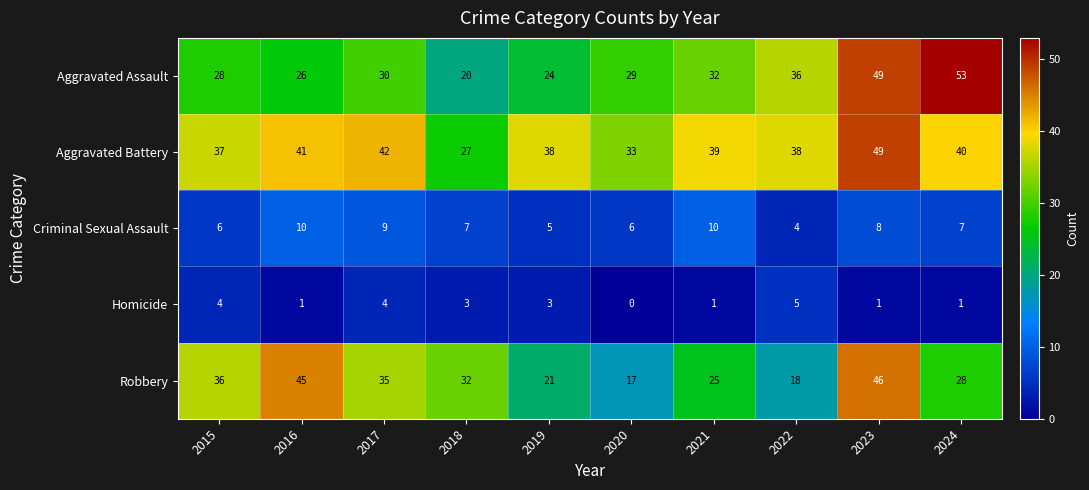

The value of Aggravated Battery at 2024 is 52. True or false?

False